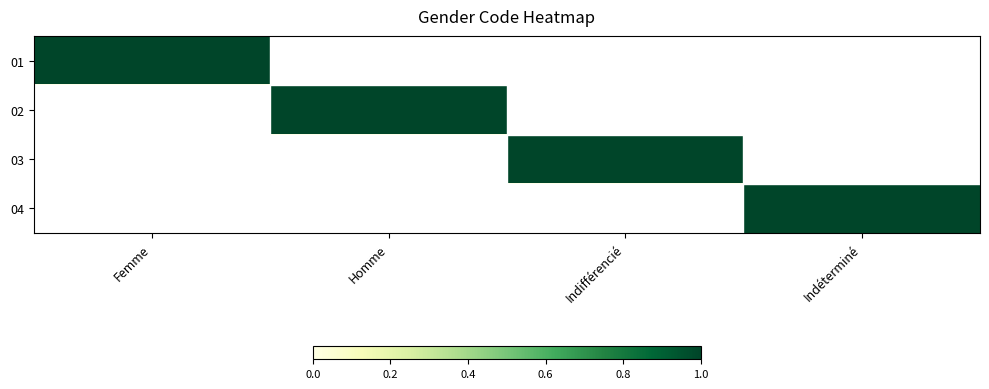

Which series has the largest total across all categories?

01